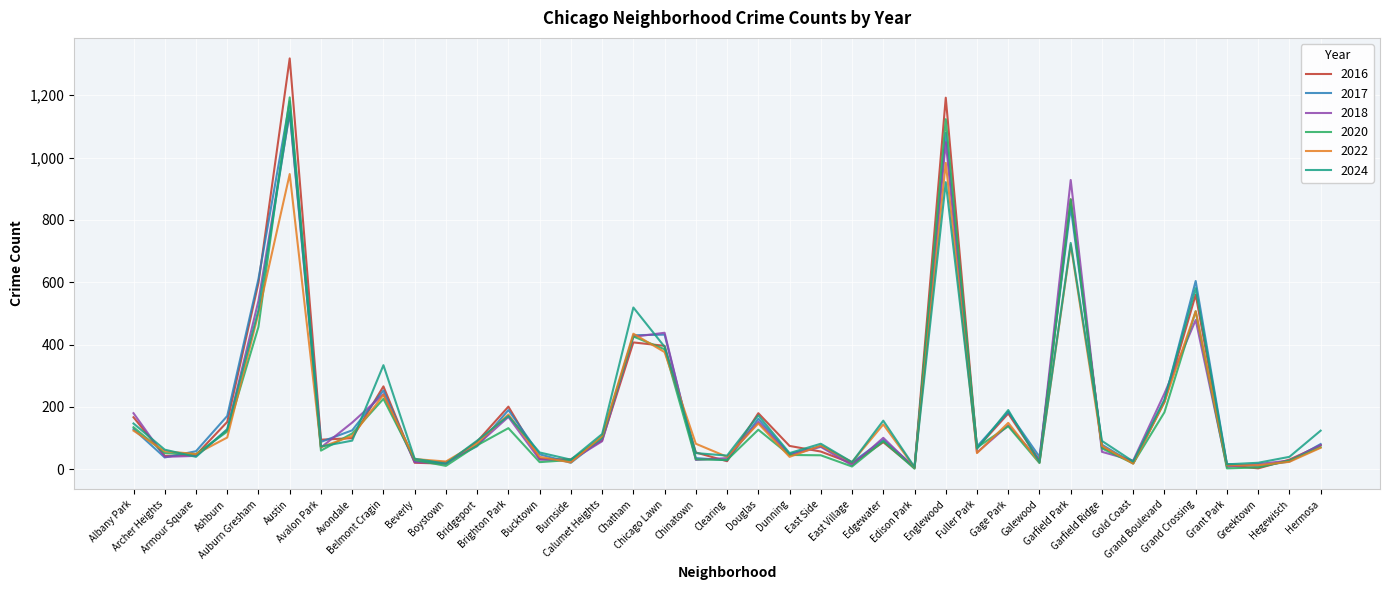

Is the value of 2020 at Brighton Park greater than the value of 2018 at Avondale?

No